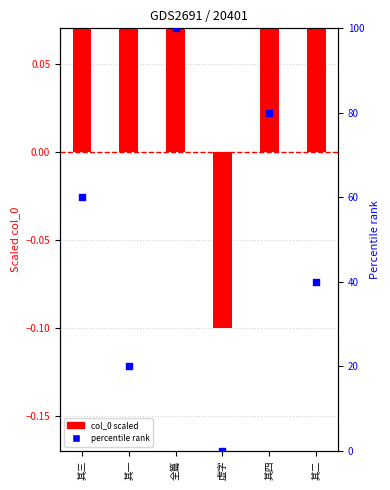

At which category is the sum across all series the highest?

全篇